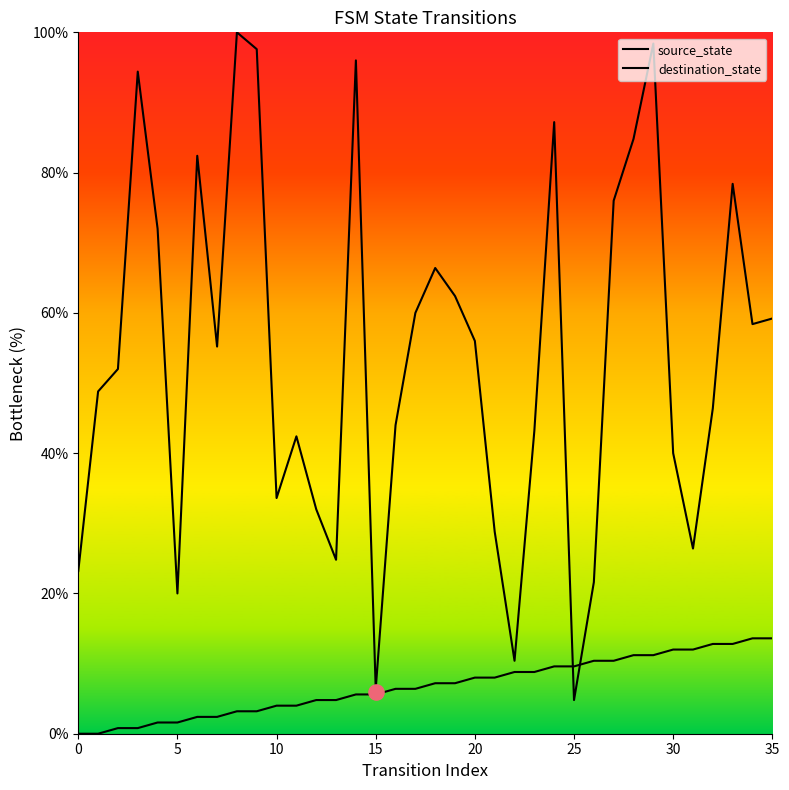

What are all the series names shown in the legend?

source_state, destination_state